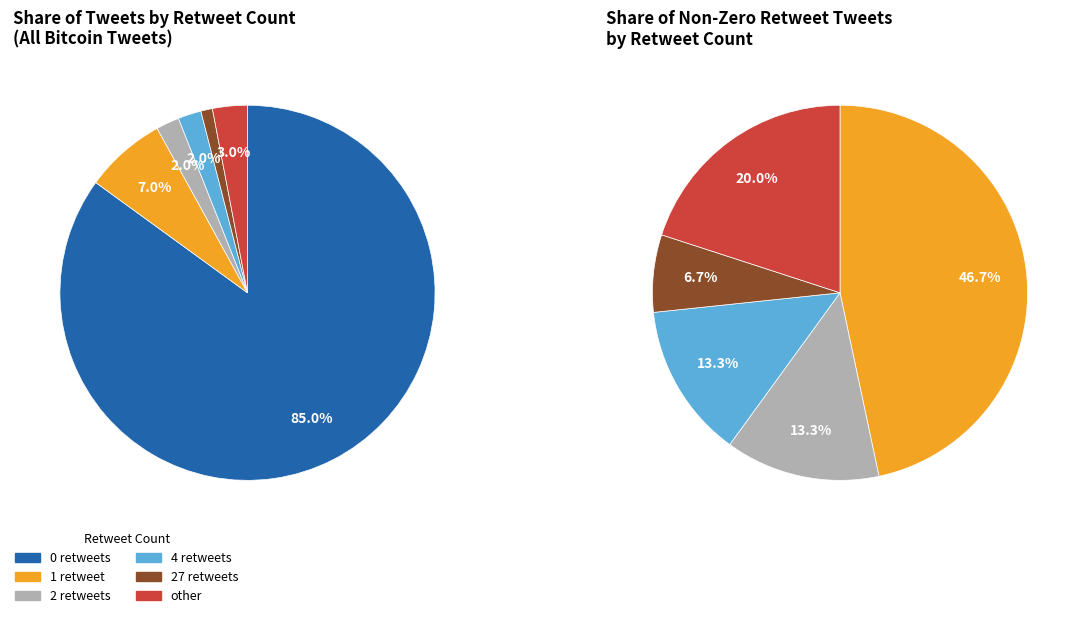

Which slice is the smallest?

27 retweets